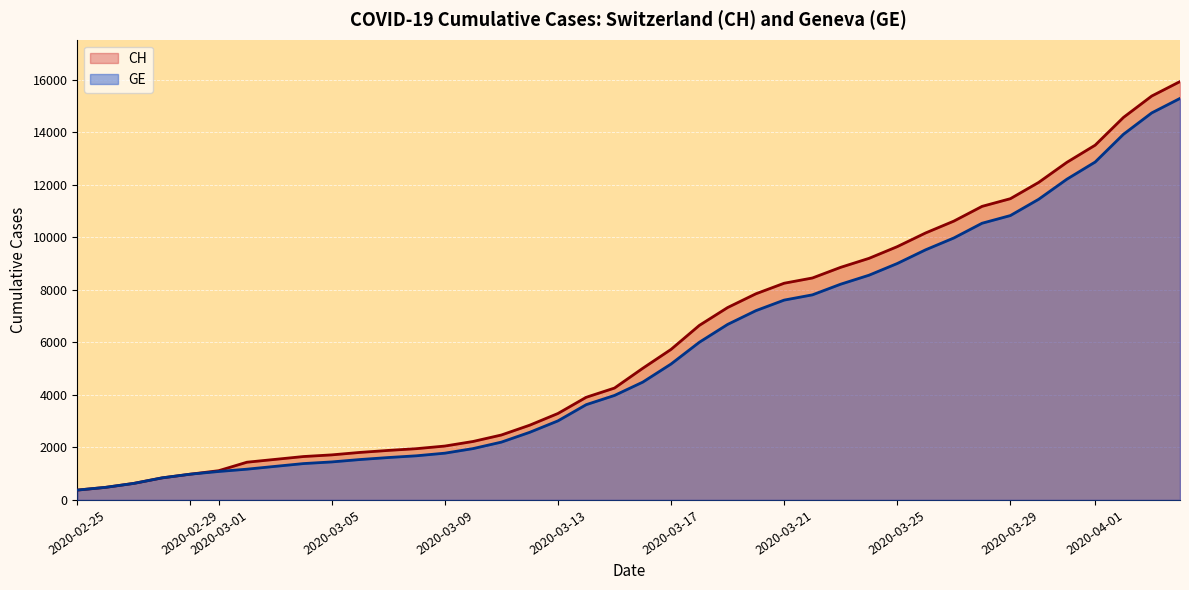

Reading right to left, what are all the values shown in this chart?

CH: 15926	15375	14561	13505	12852	12086	11467	11175	10613	10162	9642	9196	8855	8449	8249	7847	7323	6644	5731	5012	4259	3908	3291	2845	2472	2226	2051	1952	1885	1809	1715	1652	1544	1436	1113	981	840	630	479	375
GE: 15284	14733	13919	12863	12210	11444	10825	10533	9971	9520	9000	8554	8213	7807	7607	7205	6681	6002	5174	4485	3978	3627	3010	2574	2201	1955	1780	1681	1614	1538	1447	1384	1278	1171	1083	981	840	630	479	375